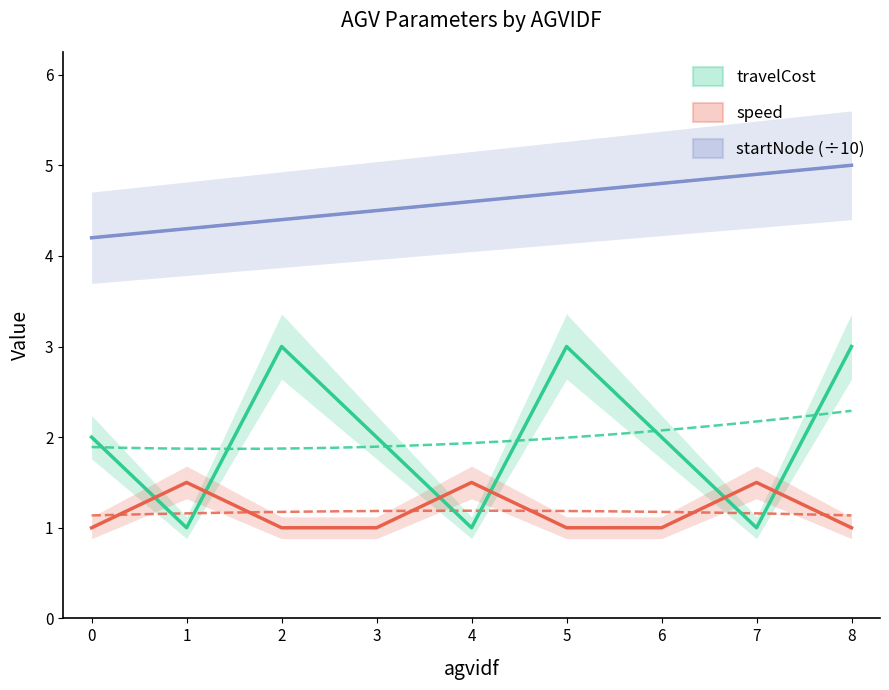

What is the value of the speed point at the 2nd from the left?

1.5